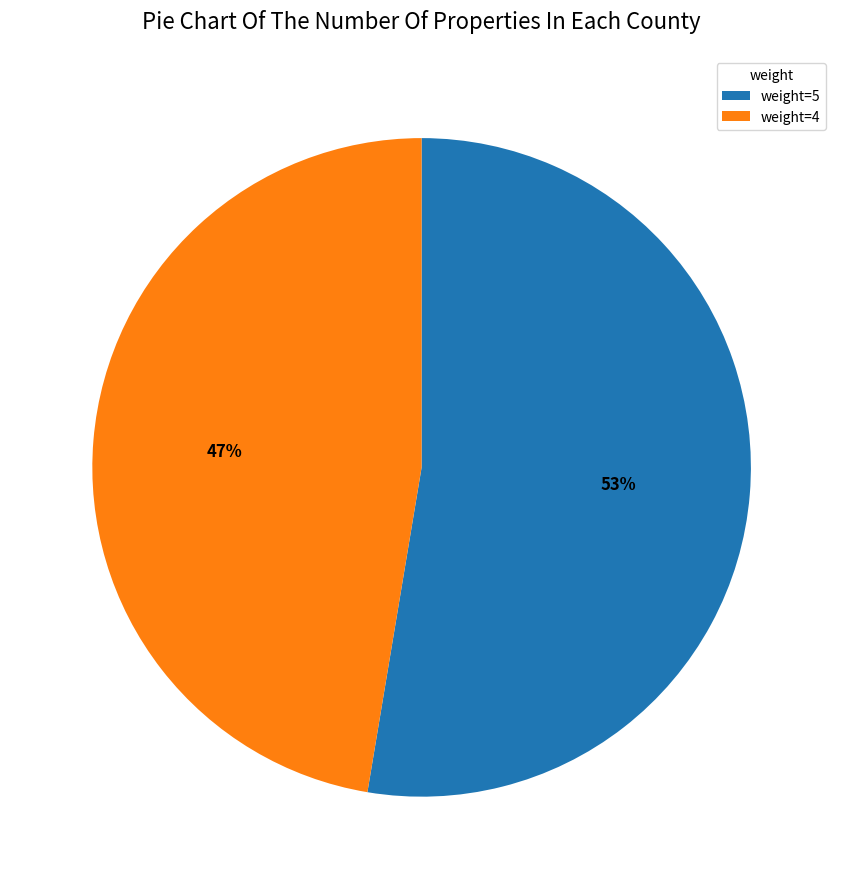

What is the ratio of the value at weight=4 to the value at weight=5?

0.9